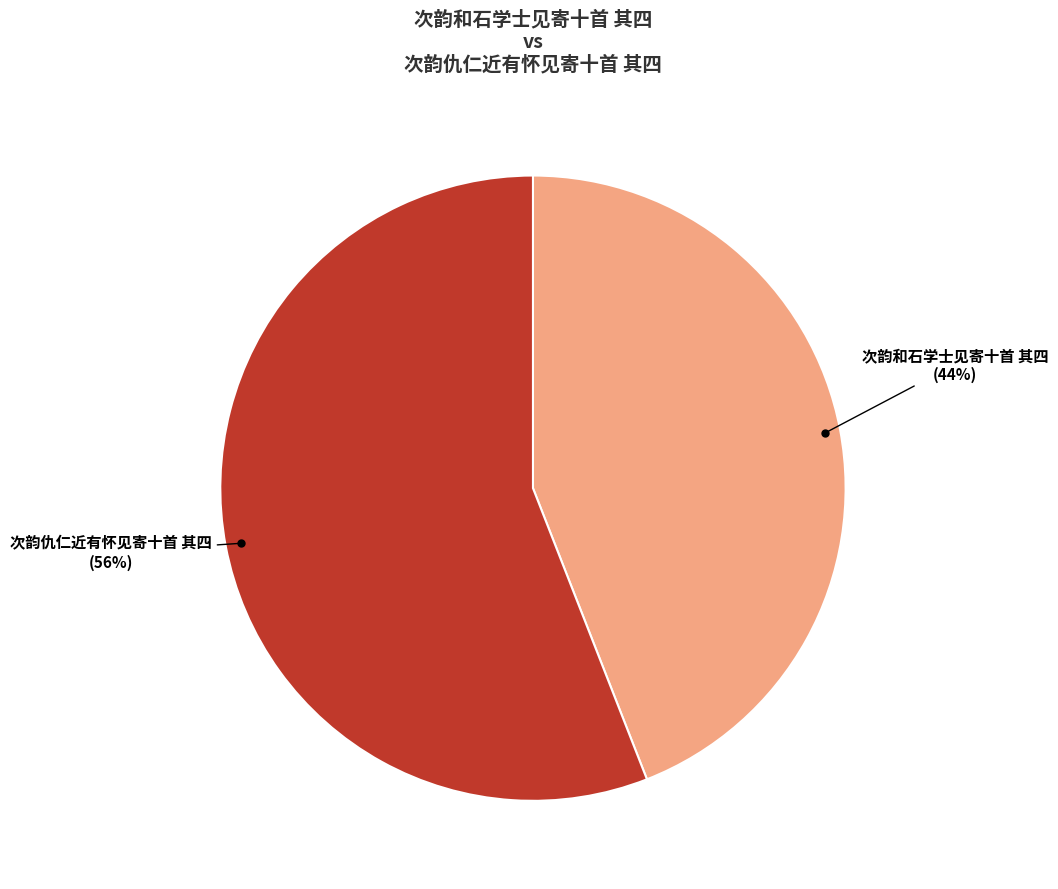

To the nearest percent, what percentage of the pie is 次韵仇仁近有怀见寄十首 其四?

56%